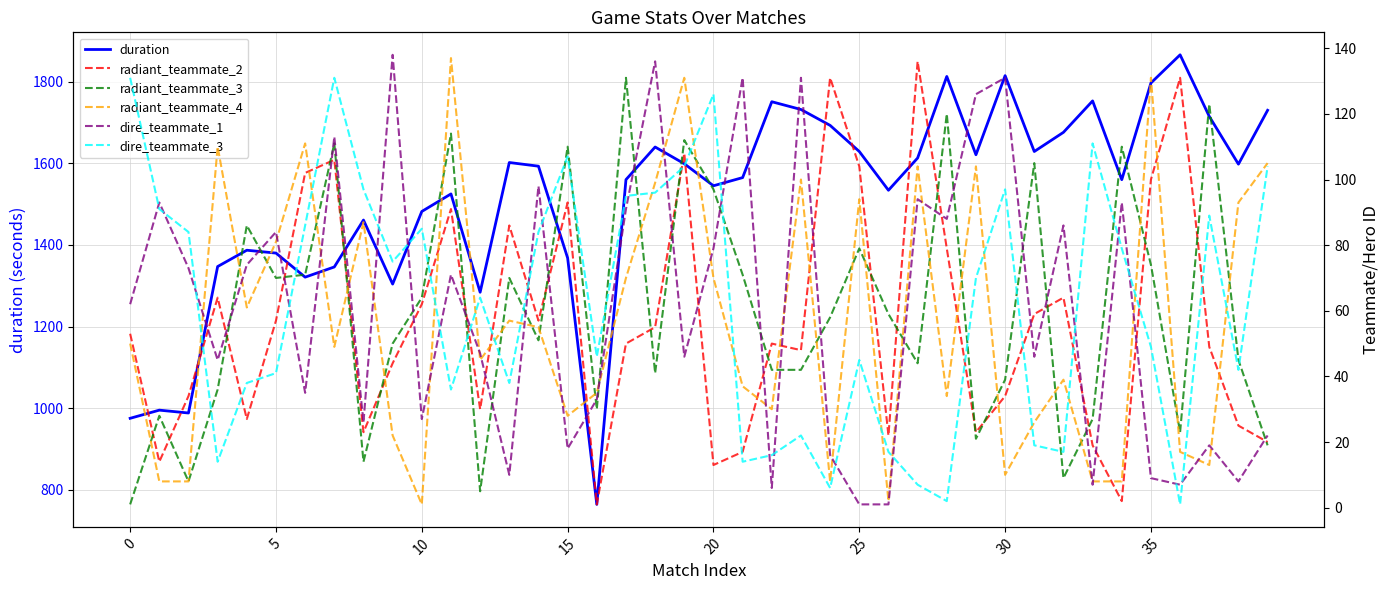

True or false: dire_teammate_3 and duration cross at least once.

False